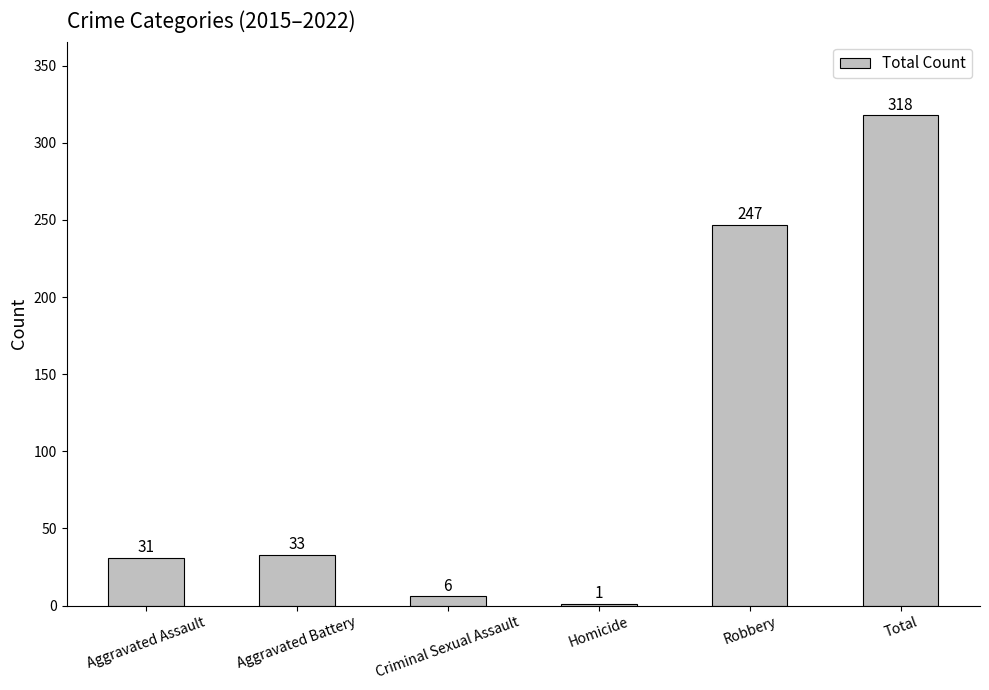

Are the bars horizontal?

No